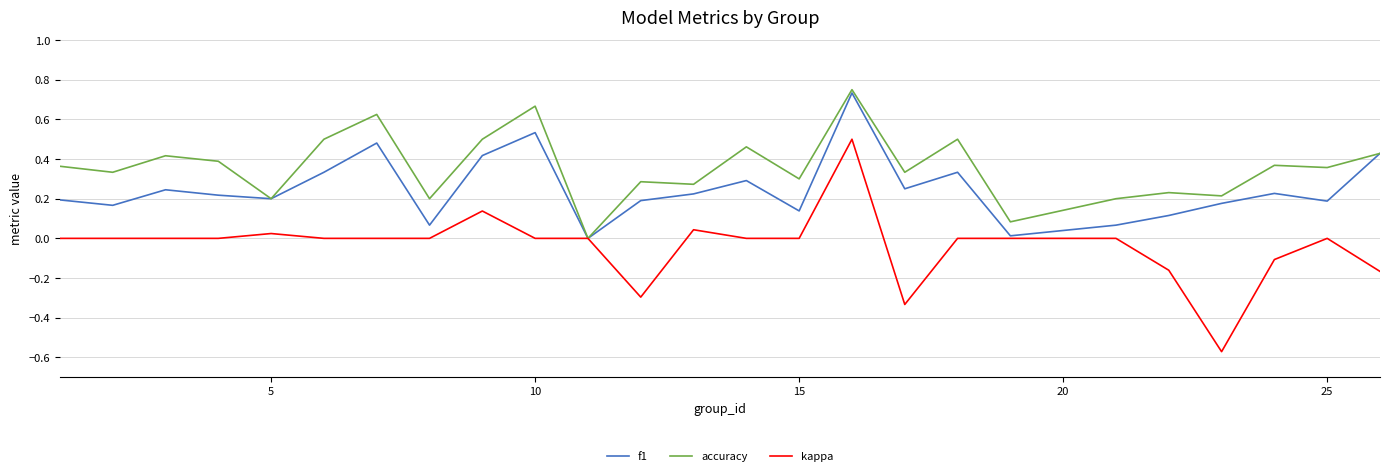

Which series has the largest total across all categories?

accuracy